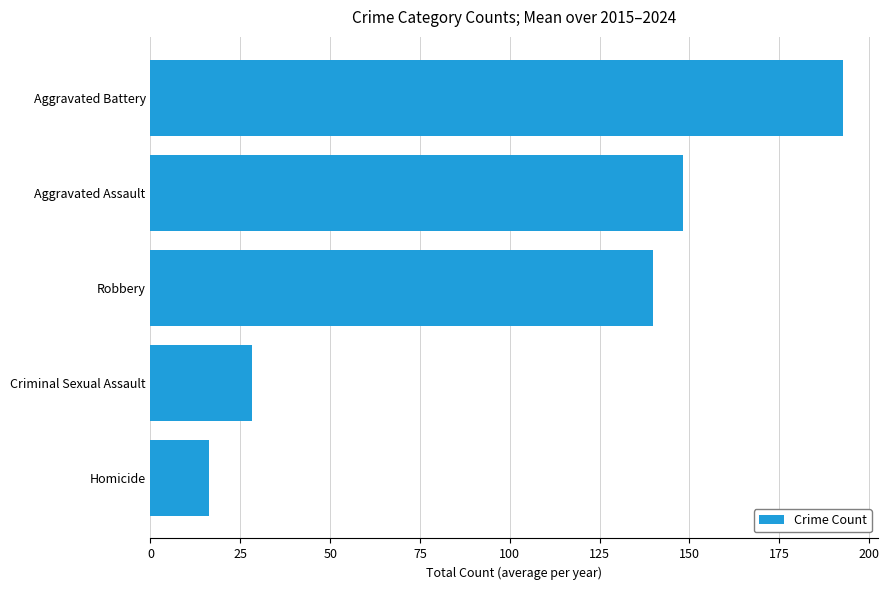

Reading bottom to top, list all the values displayed in this chart.

Homicide=16.3	Criminal Sexual Assault=28.2	Robbery=139.9	Aggravated Assault=148.2	Aggravated Battery=192.8